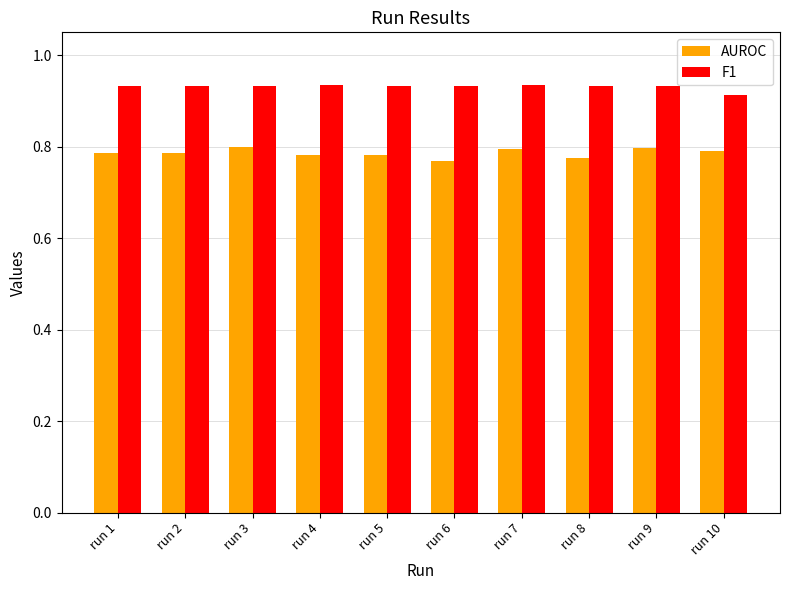

How many AUROC values are between 0 and 1?

10